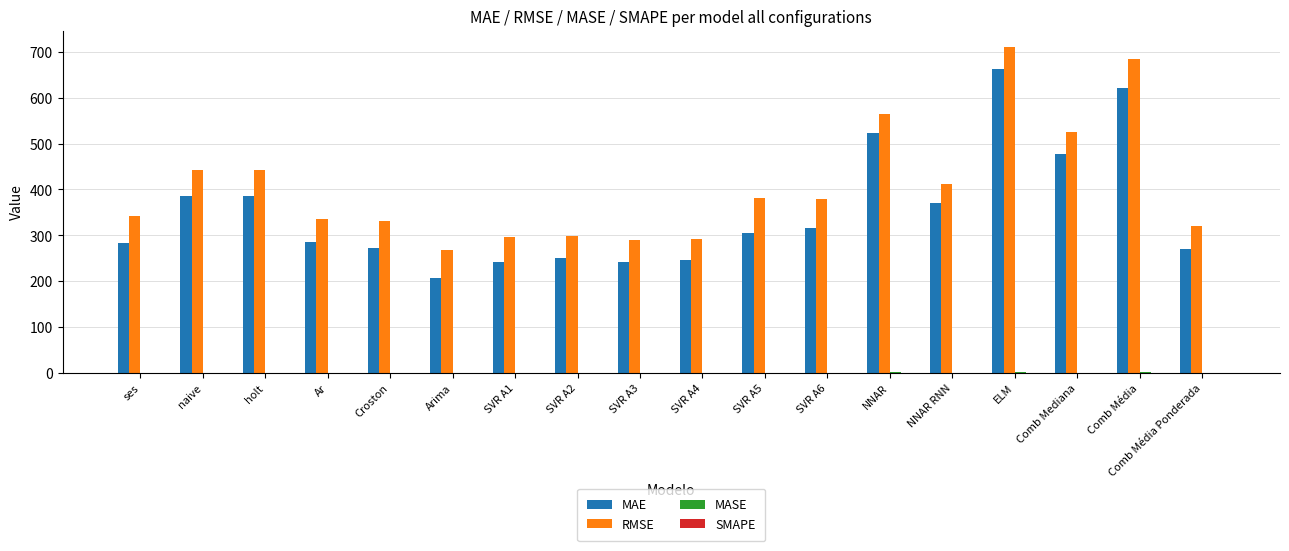

What is the maximum value shown in the chart?

710.8